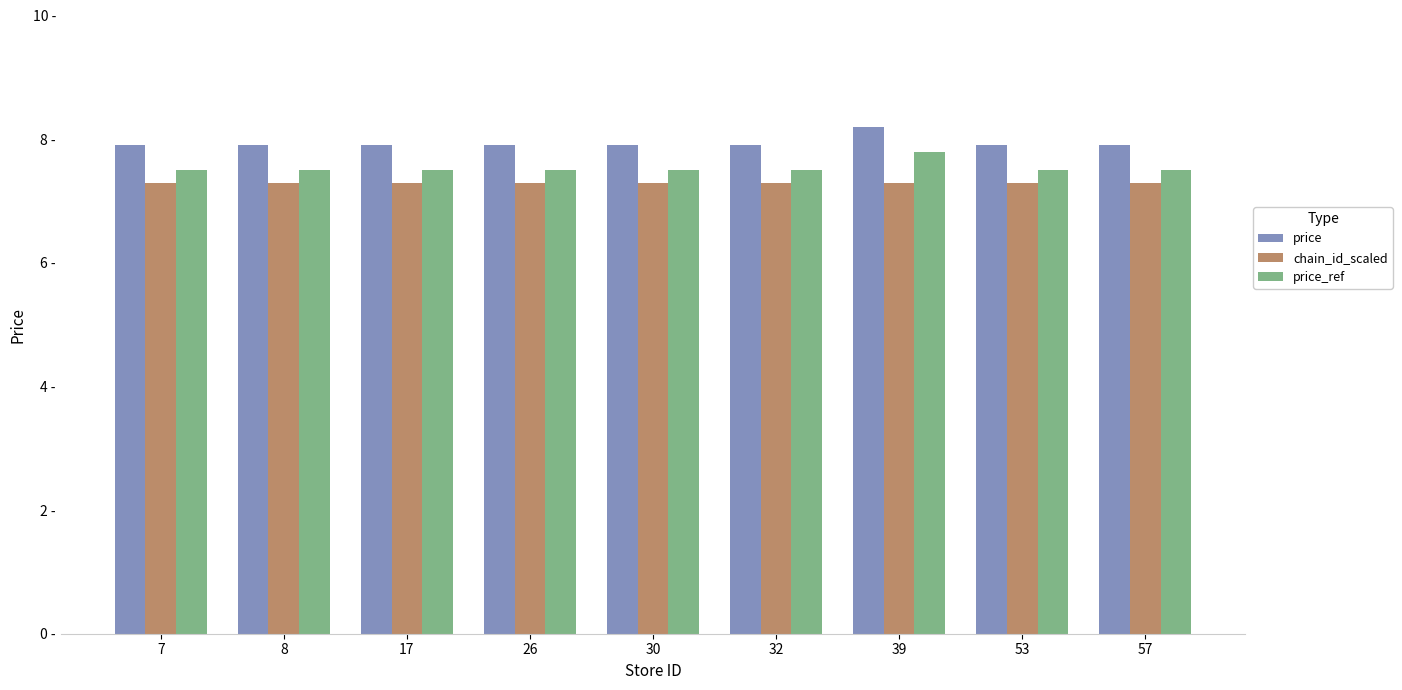

What is the value of the chain_id_scaled bar at the 1st from the left?

7.3